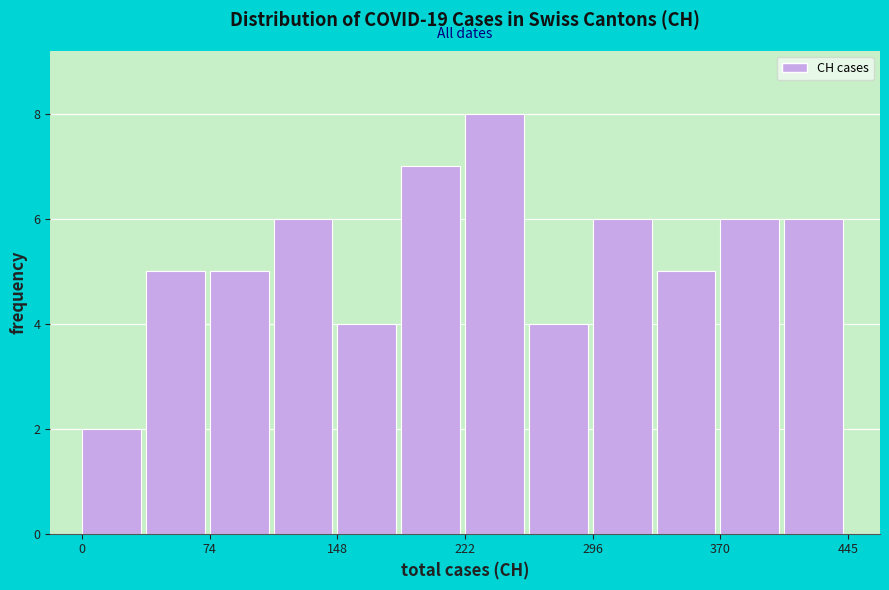

Read against the x-axis, roughly where is the centre of the tallest bar?

240